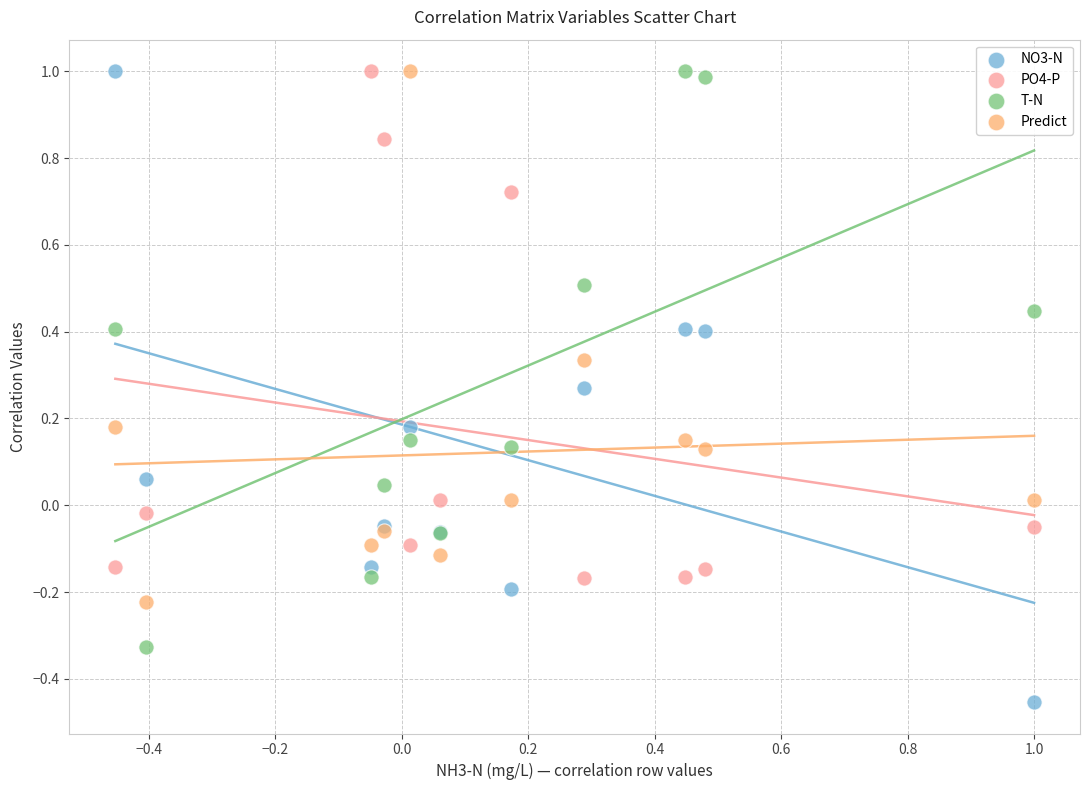

Which series reaches the minimum Y coordinate?

NO3-N